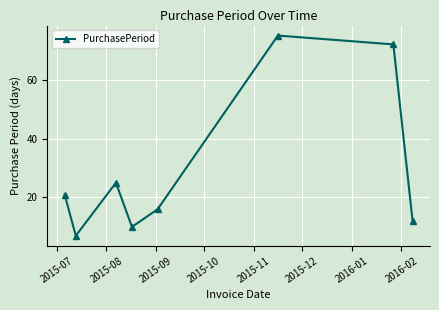

Count the number of categories in the chart.

8